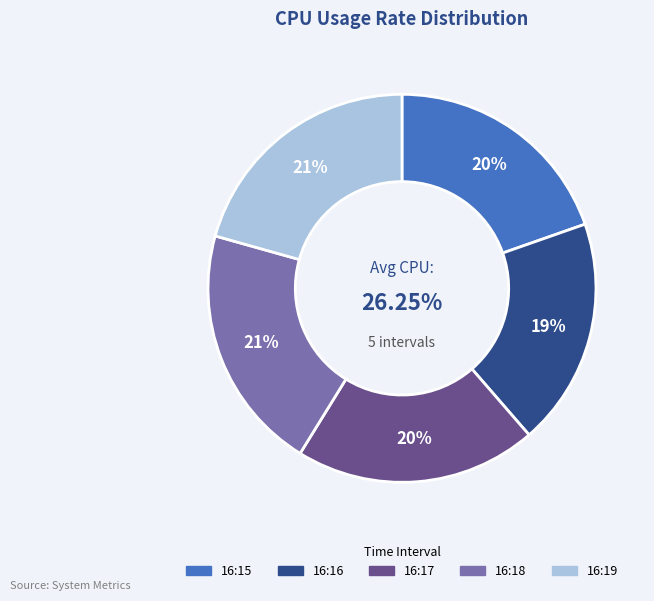

How many segments does this pie chart have?

5